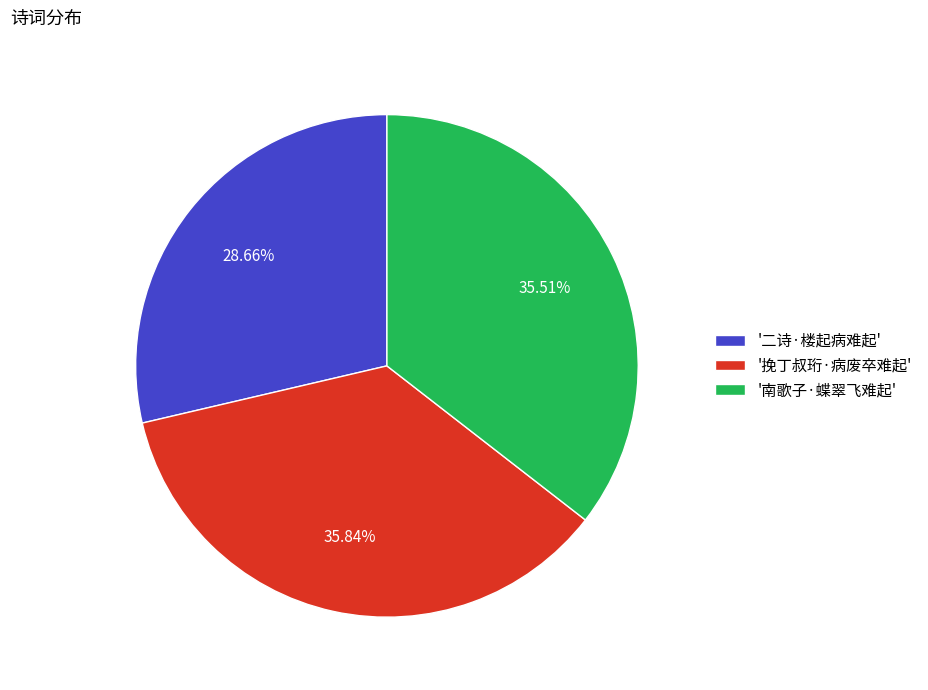

Which slice is the smallest?

'二诗·楼起病难起'